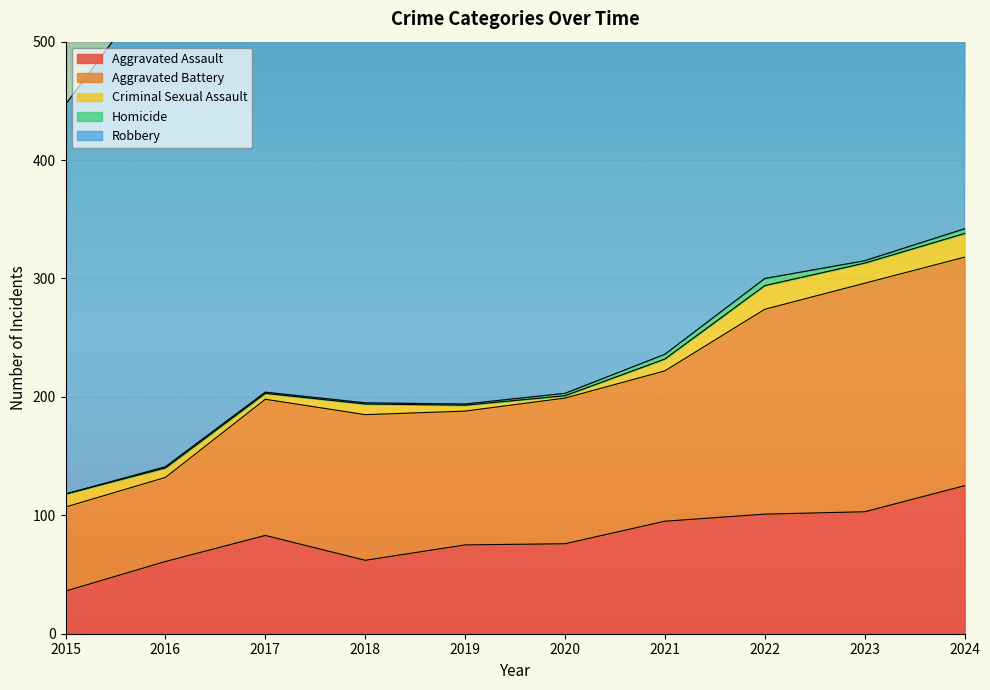

What is the difference between the highest and lowest values at 2021?

393